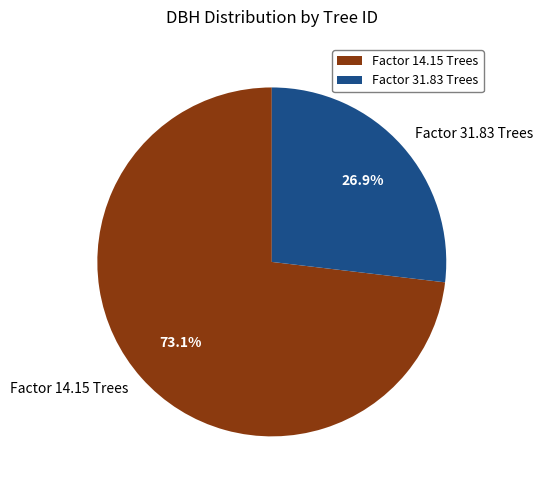

Is Factor 31.83 Trees the majority of the pie?

No